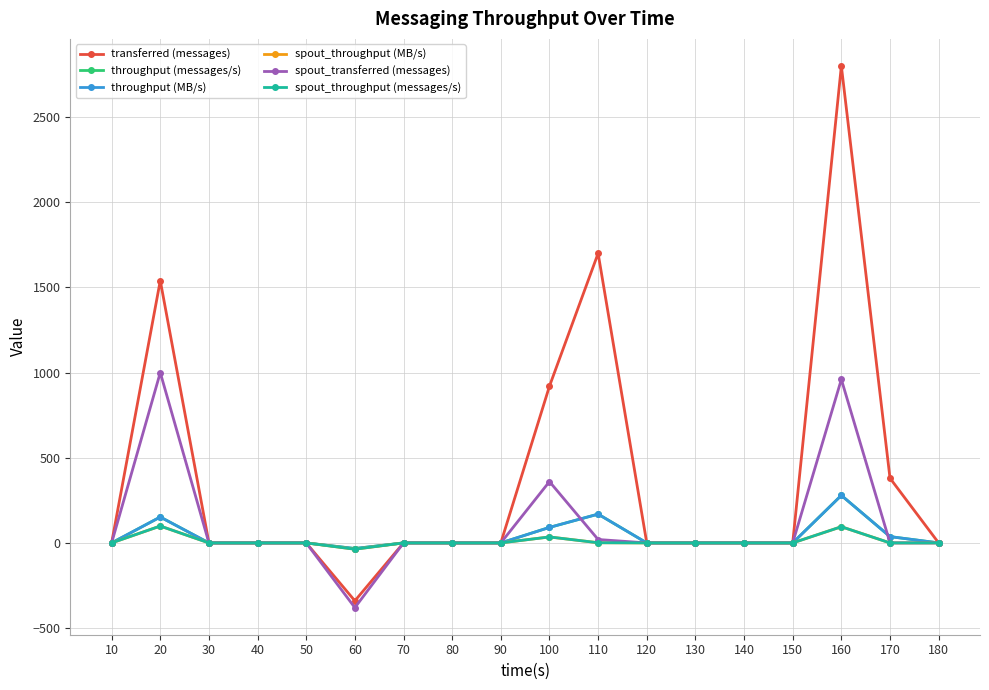

Does the chart have visible grid lines?

Yes